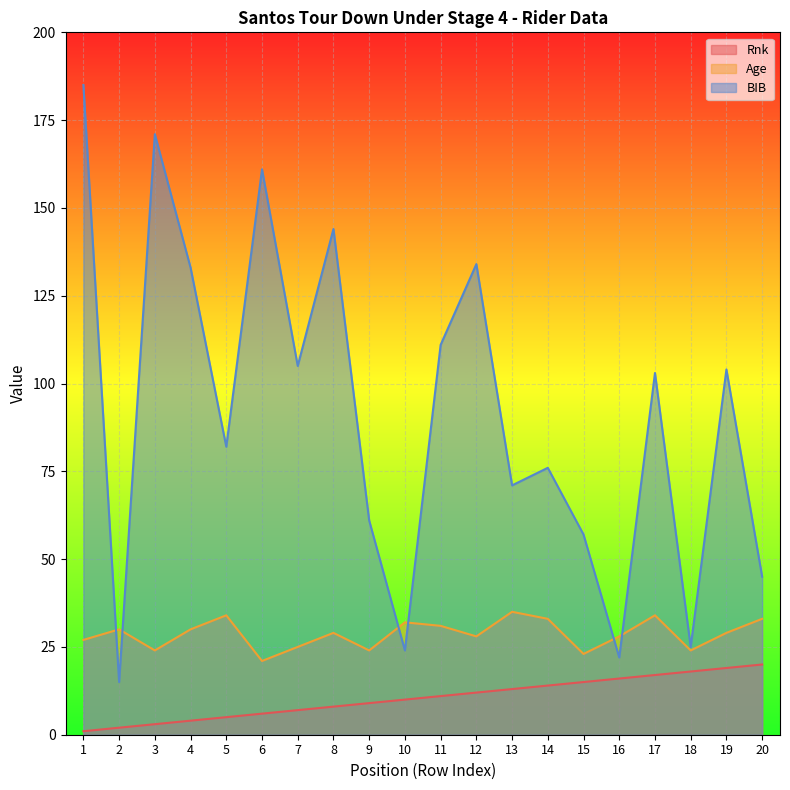

Rank the series by their maximum value, from lowest to highest.

Rnk, Age, BIB